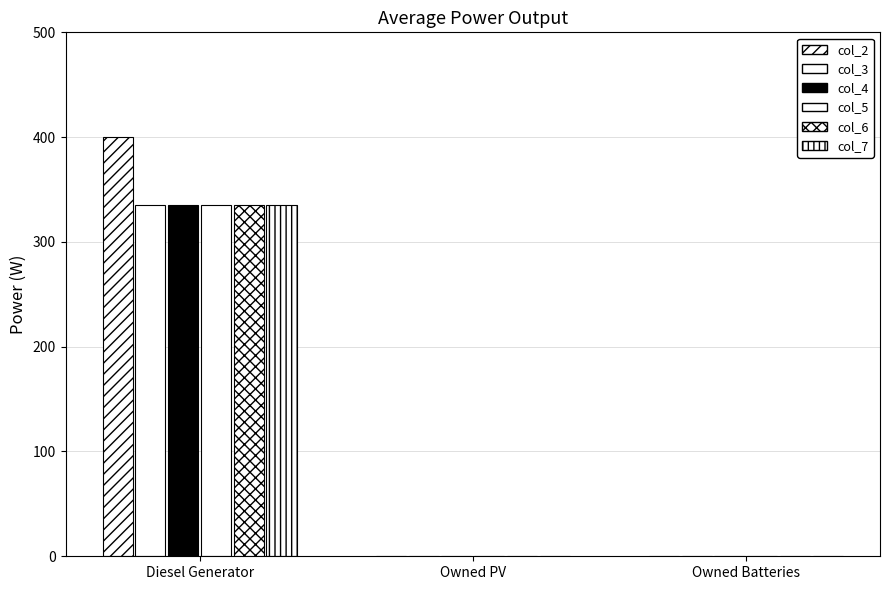

Count the col_4 values in the range 0 to 335.

3